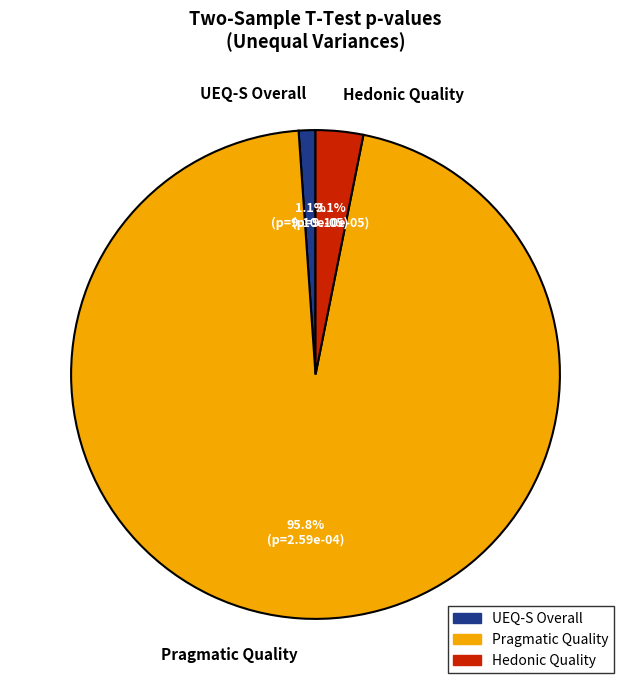

Between Pragmatic Quality and UEQ-S Overall, which is larger?

Pragmatic Quality